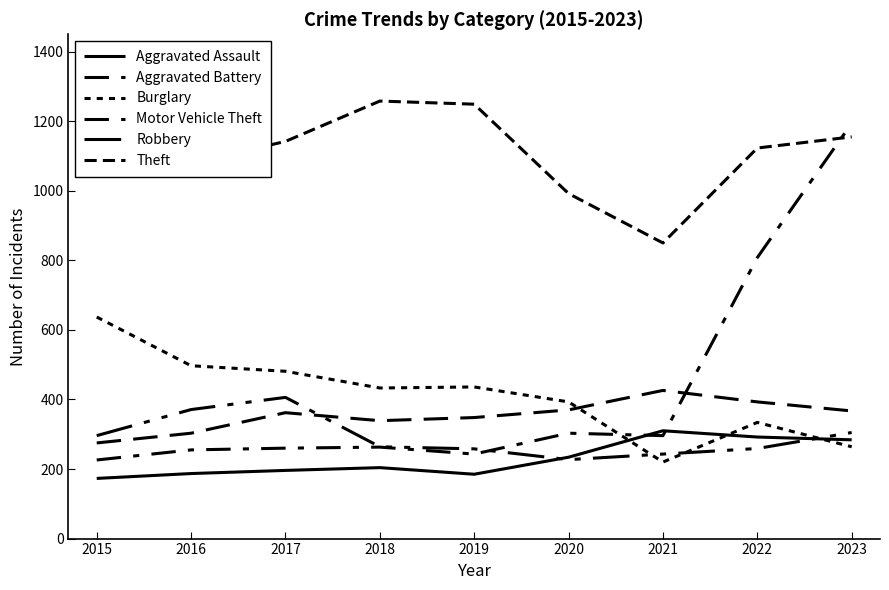

What is the value of the Robbery point at the 7th from the left?

243